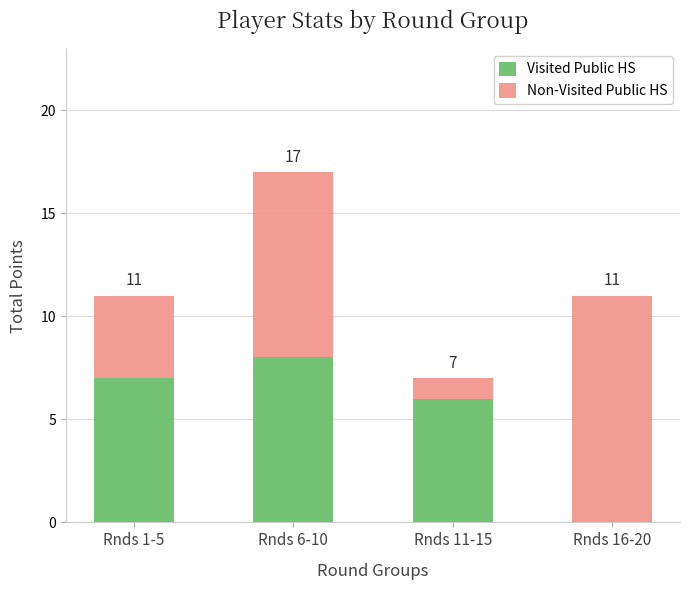

What is the total value across all series at Rnds 6-10?

17